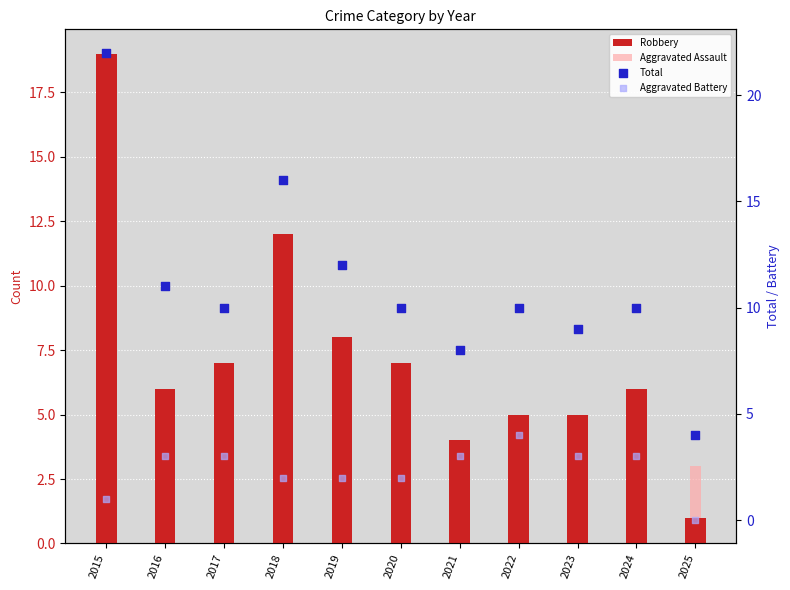

At how many categories does at least one series exceed 1?

11